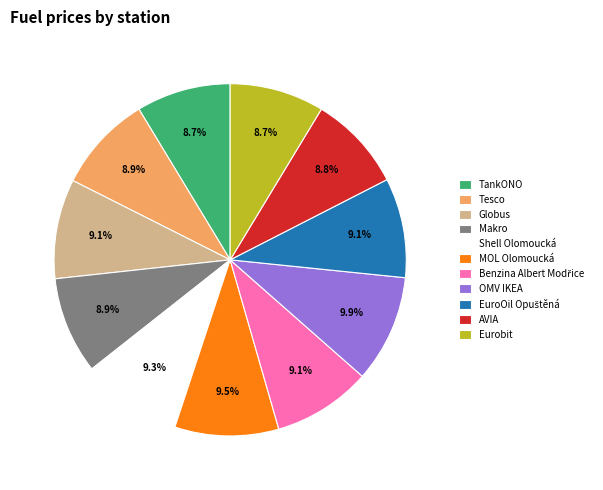

How many segments does this pie chart have?

11